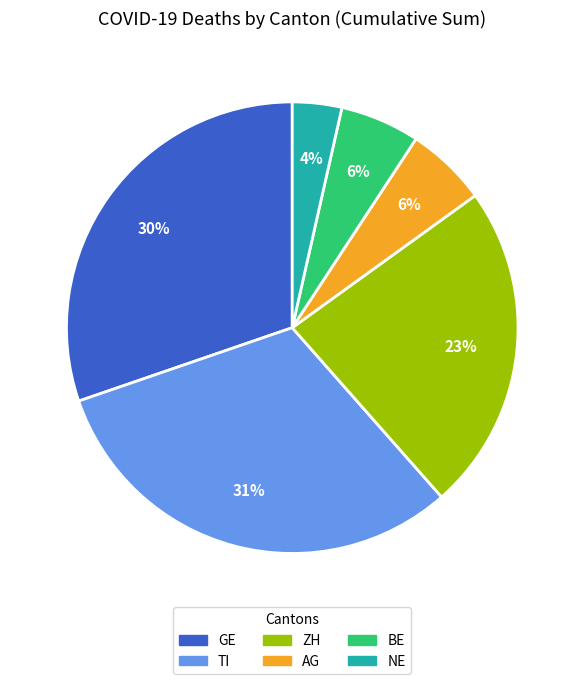

Does AG represent more than half of the total?

No